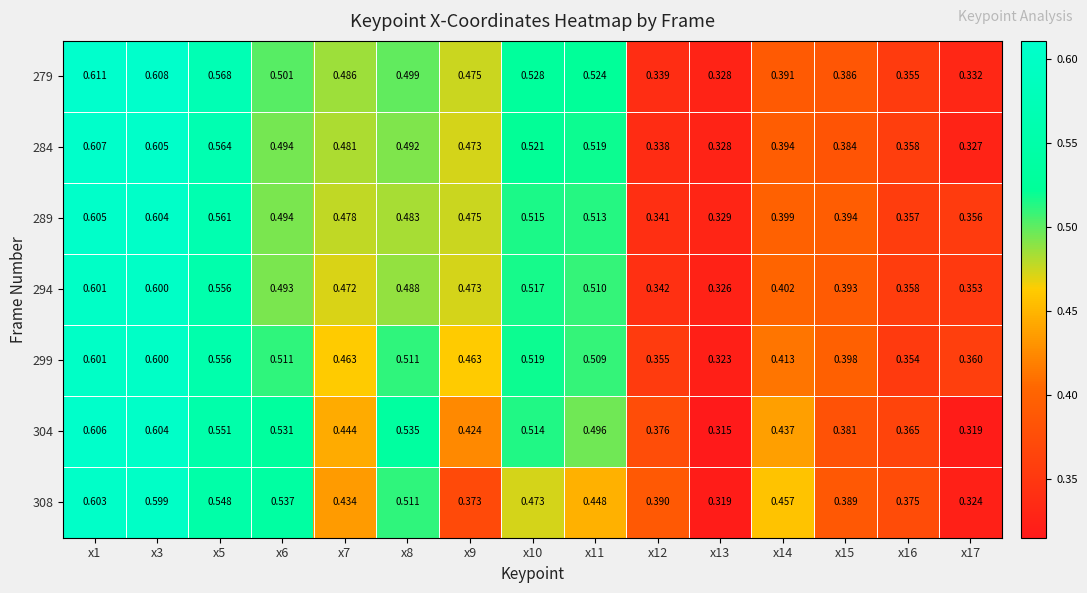

Is the value of 289 at x1 greater than the value of 284 at x8?

Yes